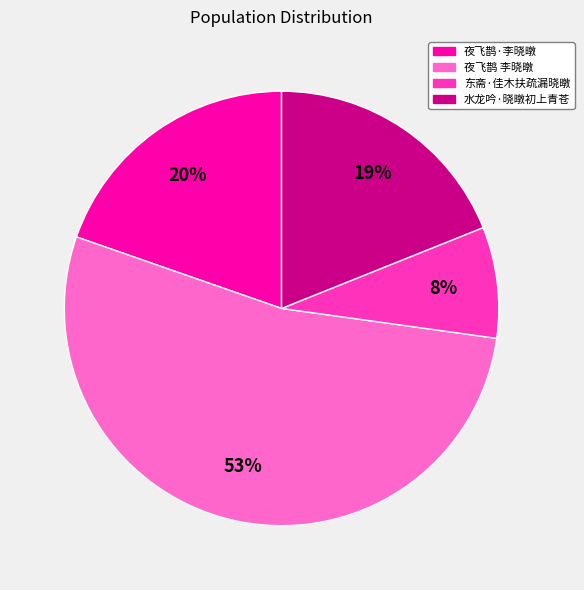

Is there a majority slice in this chart?

Yes